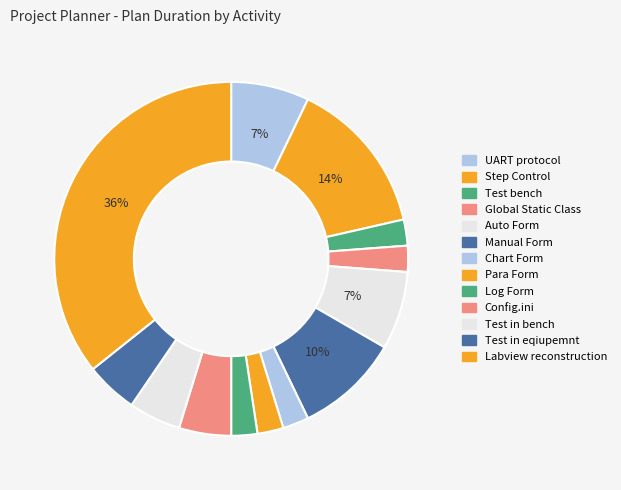

Is Config.ini the majority of the pie?

No